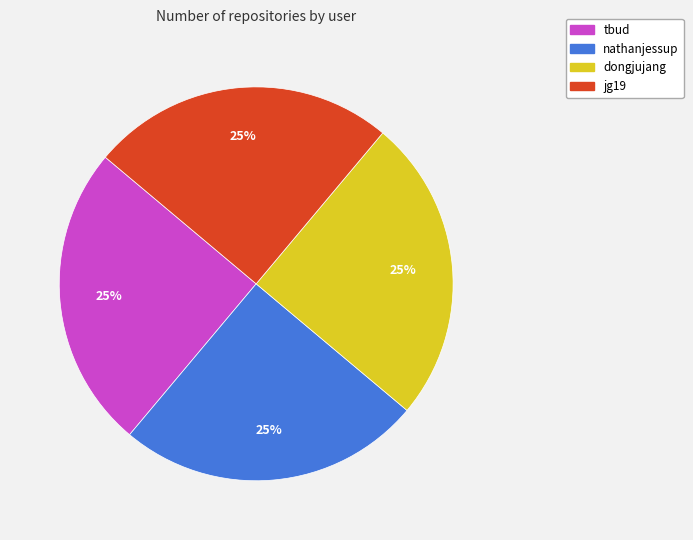

To the nearest percent, what portion does jg19 represent?

25%